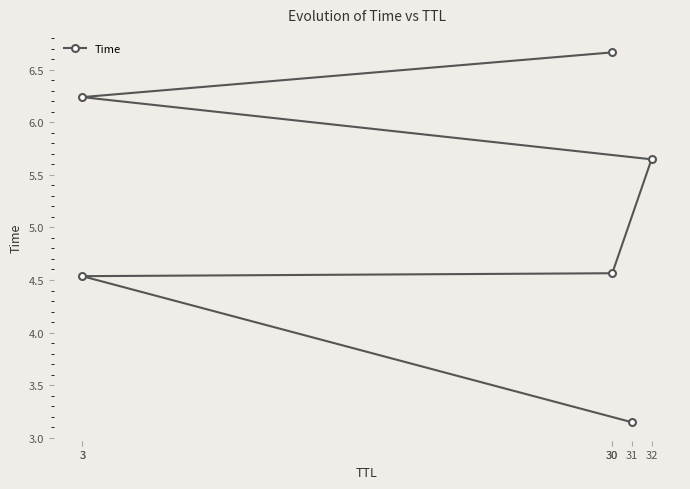

How many data points are less than 5?

3